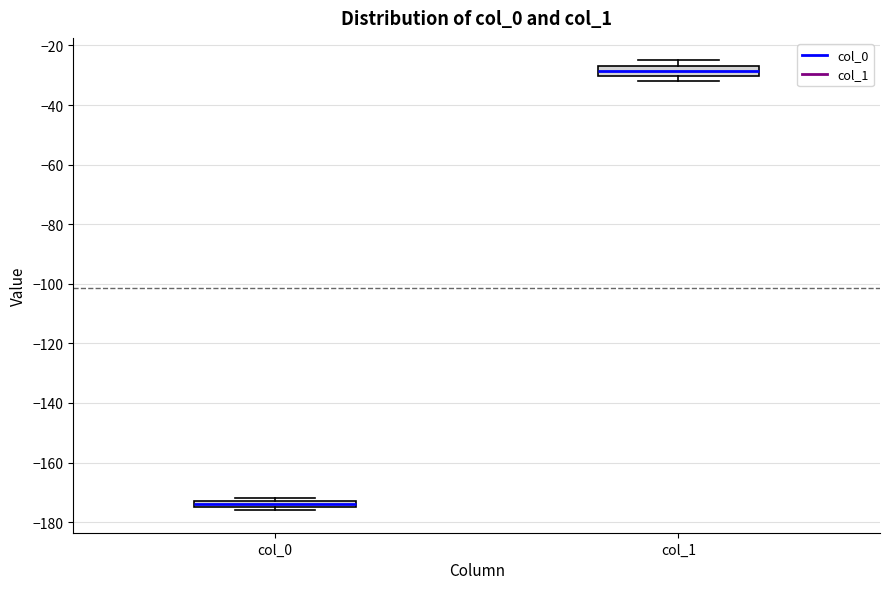

Where is the lower edge of the box for col_0 on the y-axis? The values are not printed on the chart, so give them approximately, as read against the axis.

-174